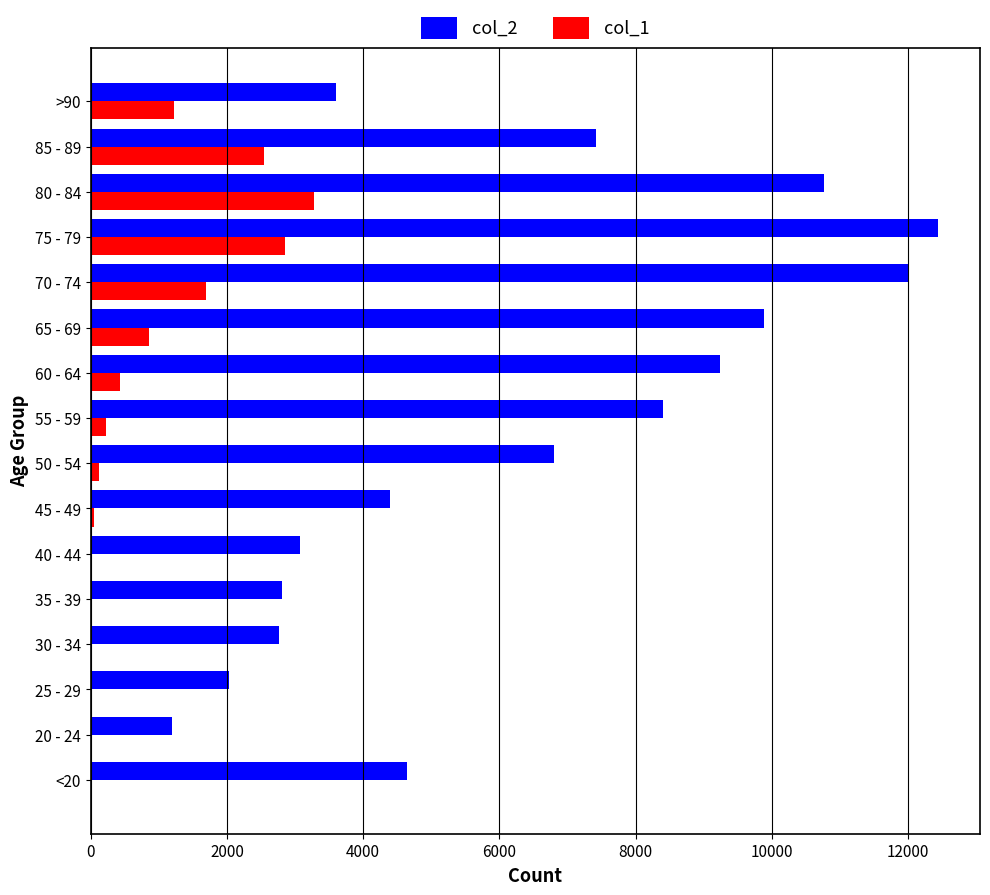

At which category is the sum across all series the highest?

75 - 79